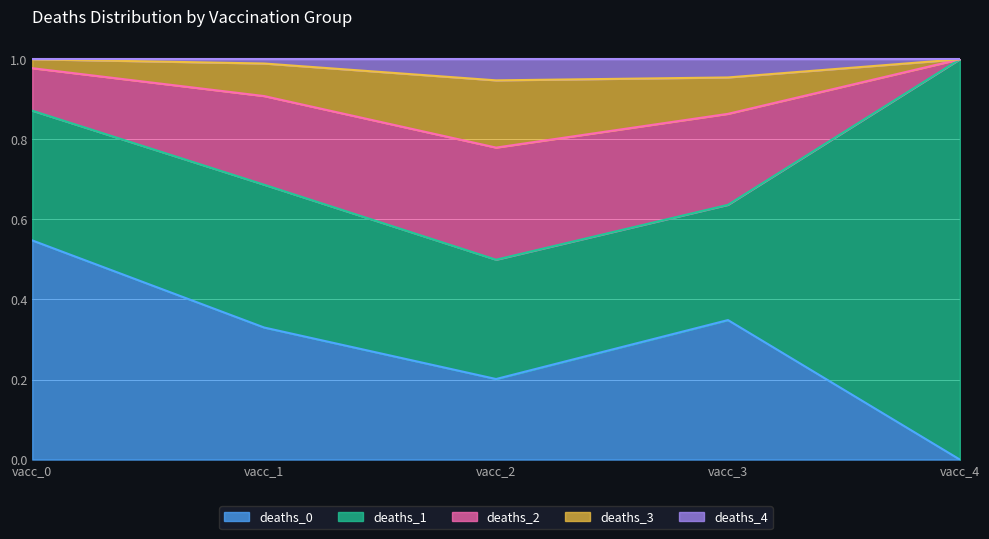

What is the total value across all series at vacc_2?

1.0